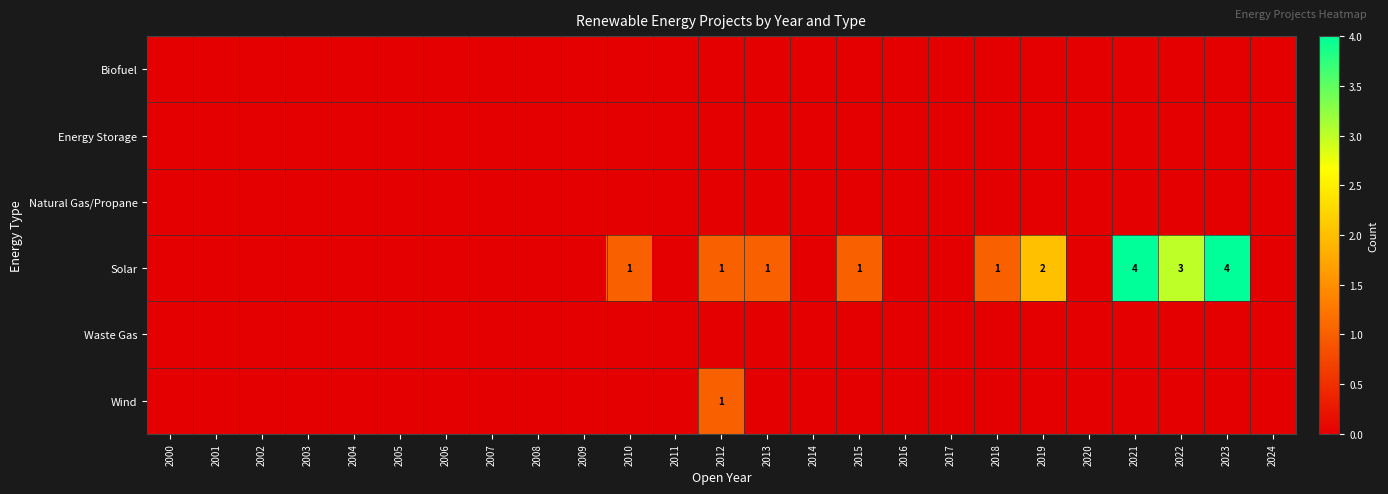

The Biofuel series shows 0 at 2019. True or false?

True